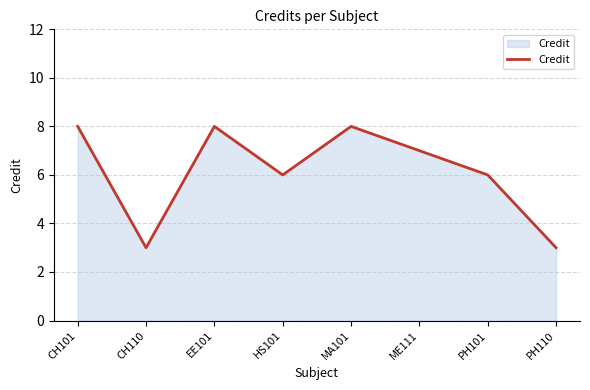

What position from the left is PH110?

8